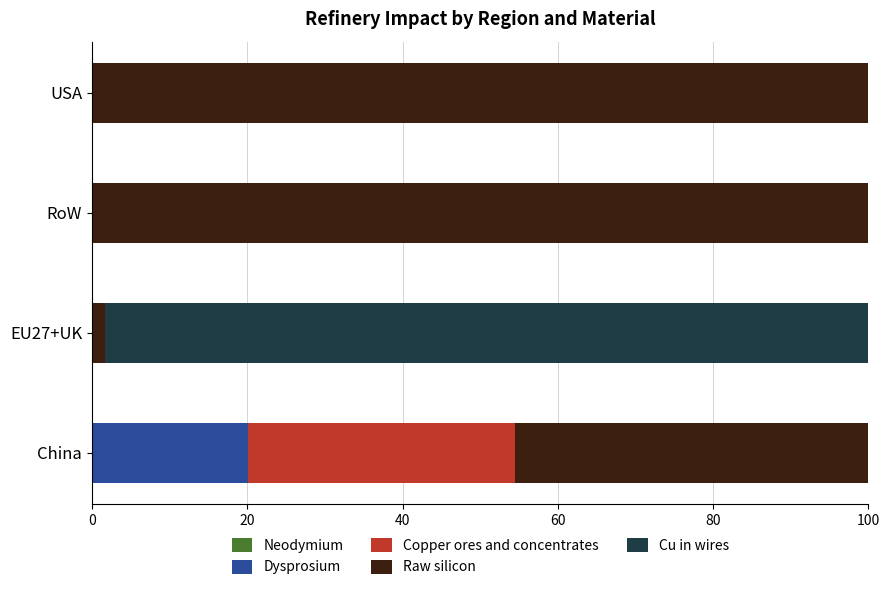

What is the sum of all Dysprosium values?

20.1